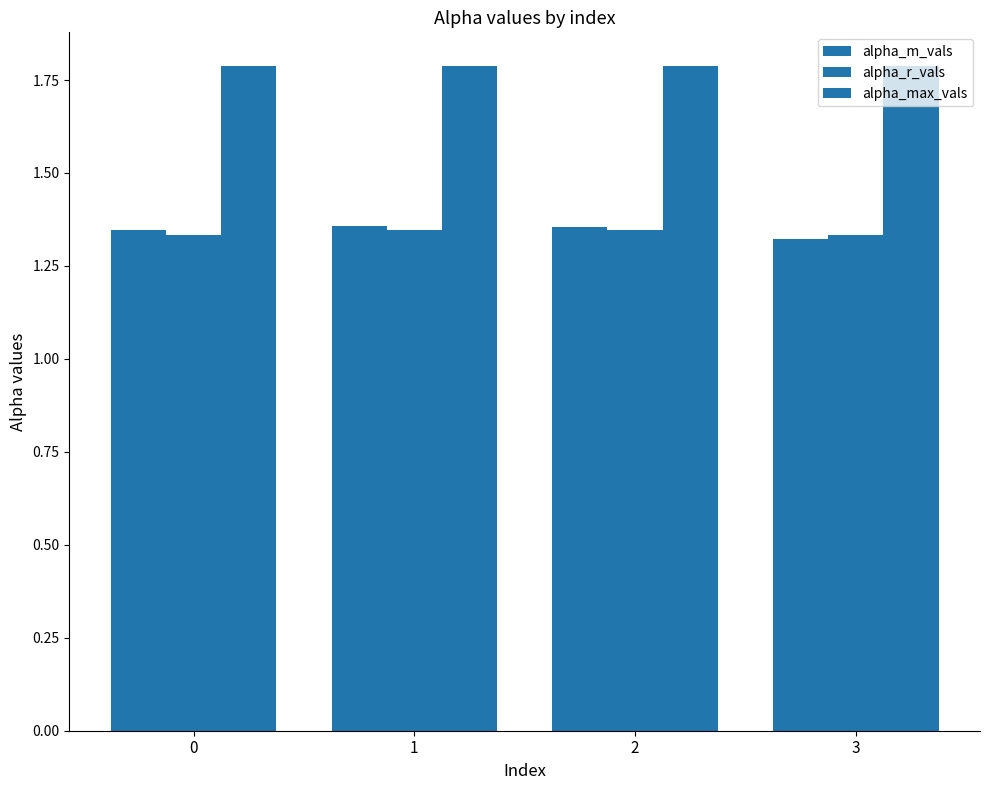

Count the number of categories in the chart.

4